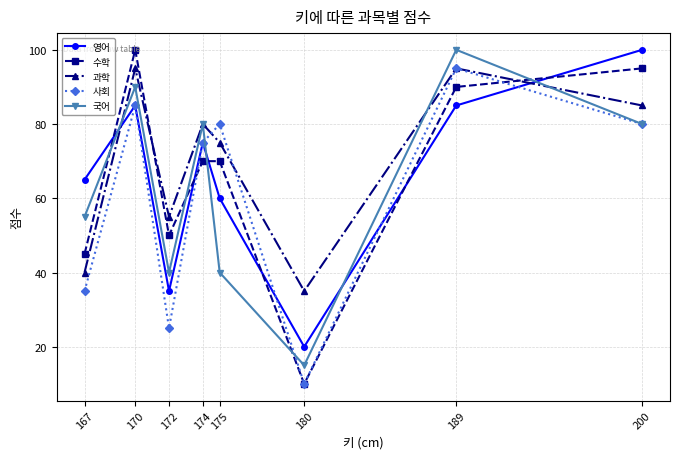

True or false: 과학 has a value of 40 at 167.

True